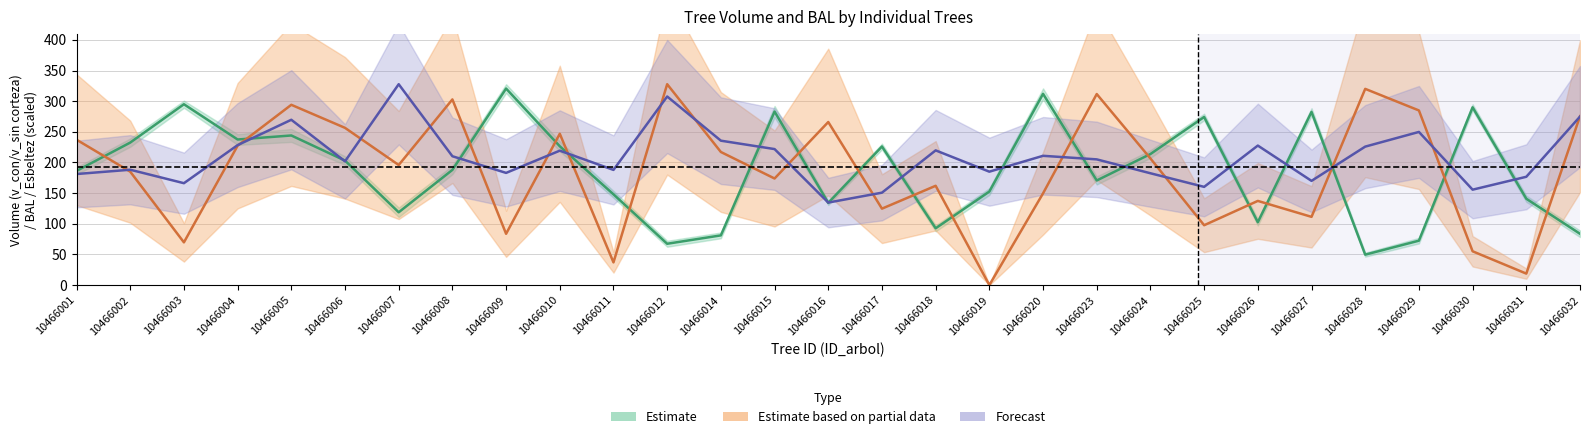

Which series ends up on top after the final intersection of esbeltez and bal?

bal